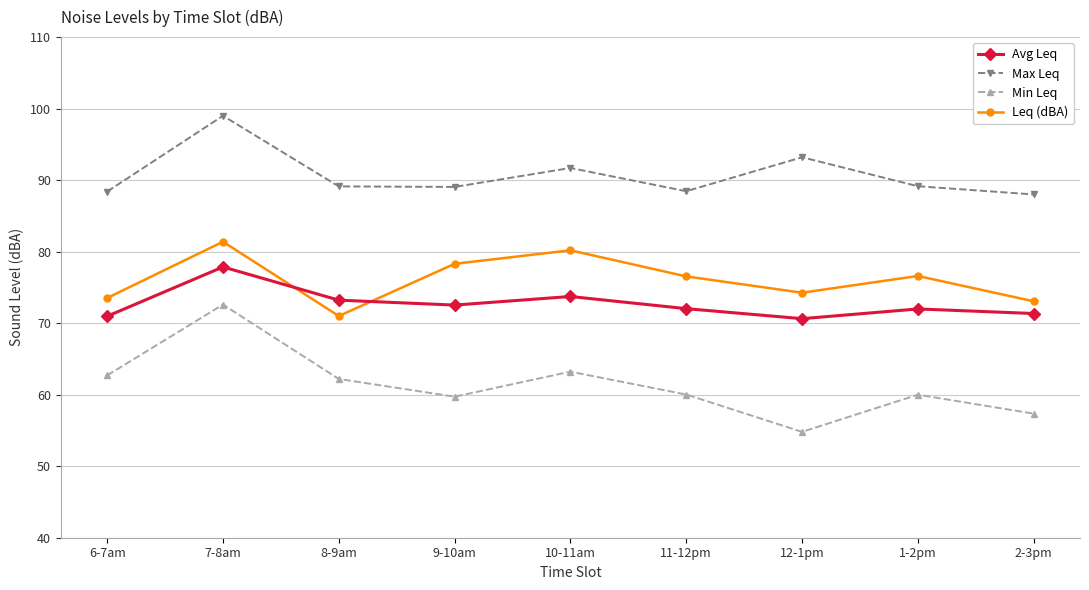

True or false: Leq (dBA) and Min Leq cross at least once.

False